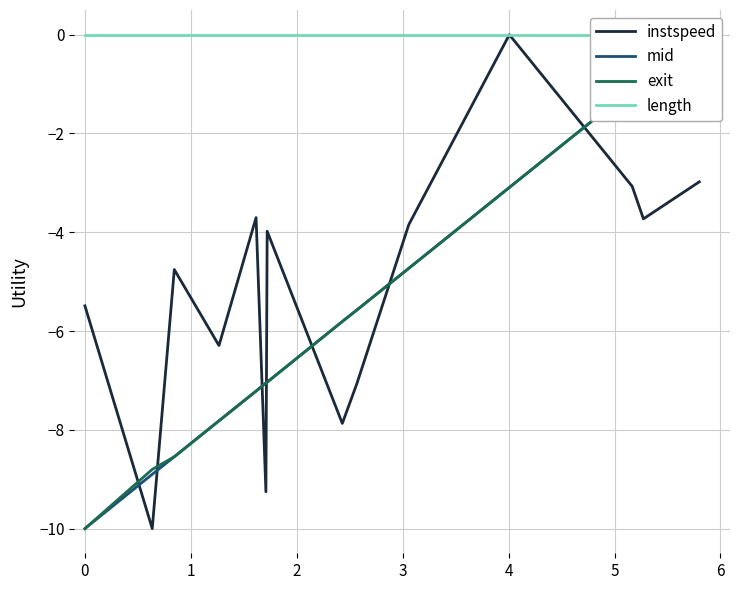

True or false: mid has a value of -8.3 at 9.

False